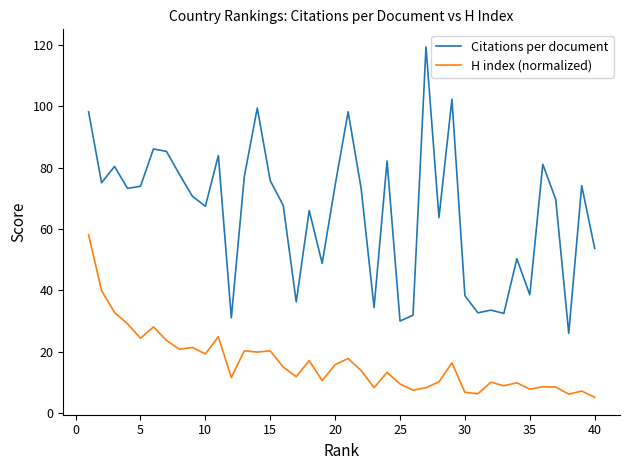

What is the difference between the maximum and second lowest values in the Citations per document series?

89.3